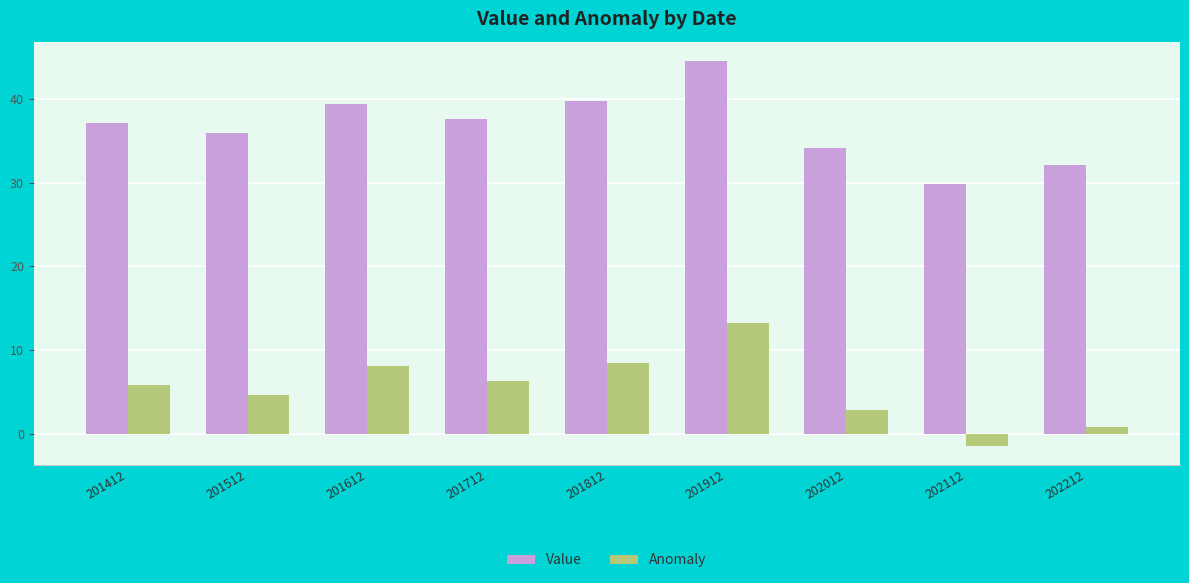

The value of Value at 201912 is 44.5. True or false?

True